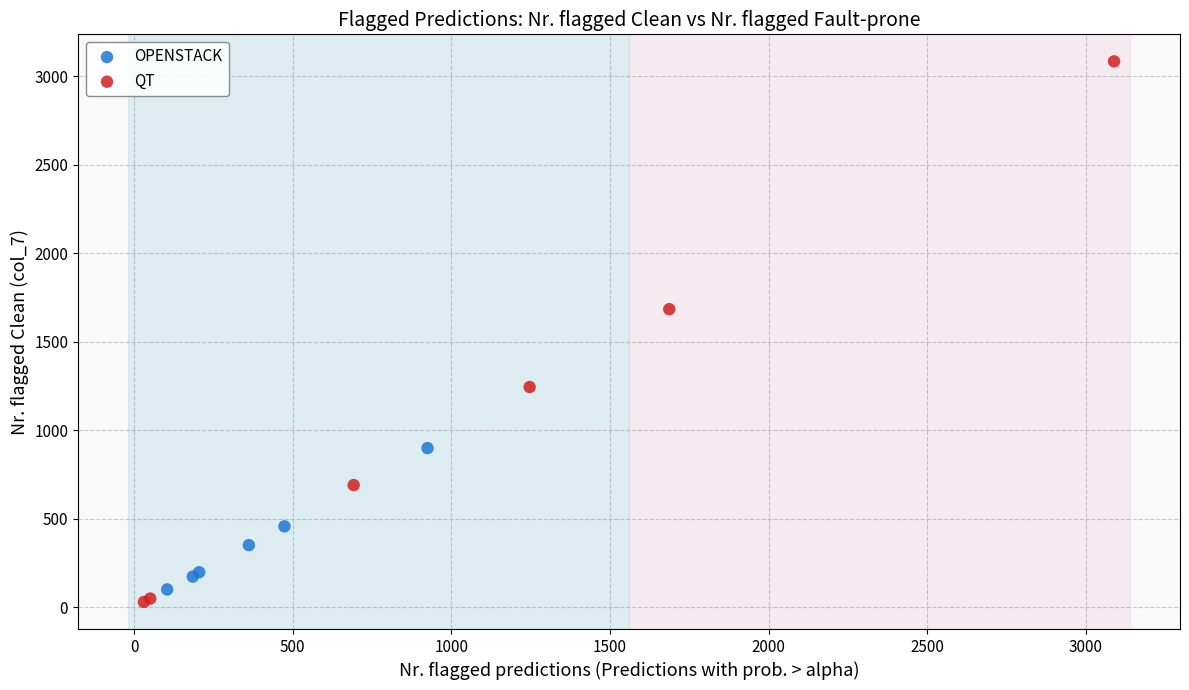

Which series reaches the maximum Y coordinate?

QT